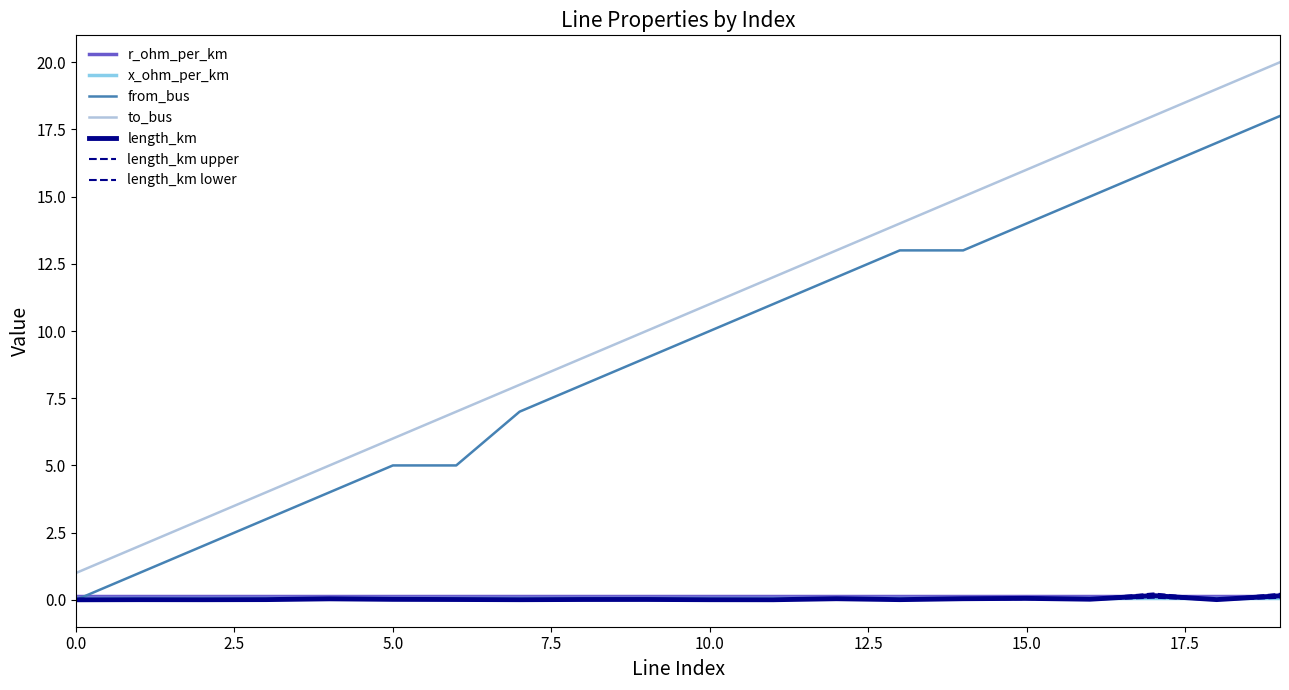

True or false: from_bus and to_bus intersect in this chart.

False